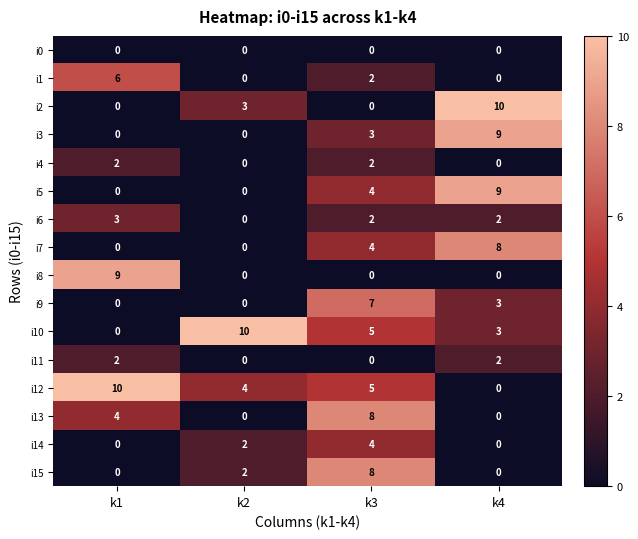

How many distinct data groups are displayed?

16